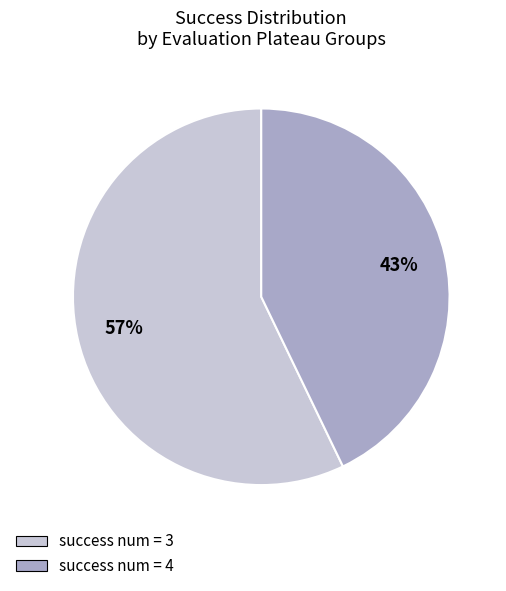

Between success num = 4 and success num = 3, which is larger?

success num = 3